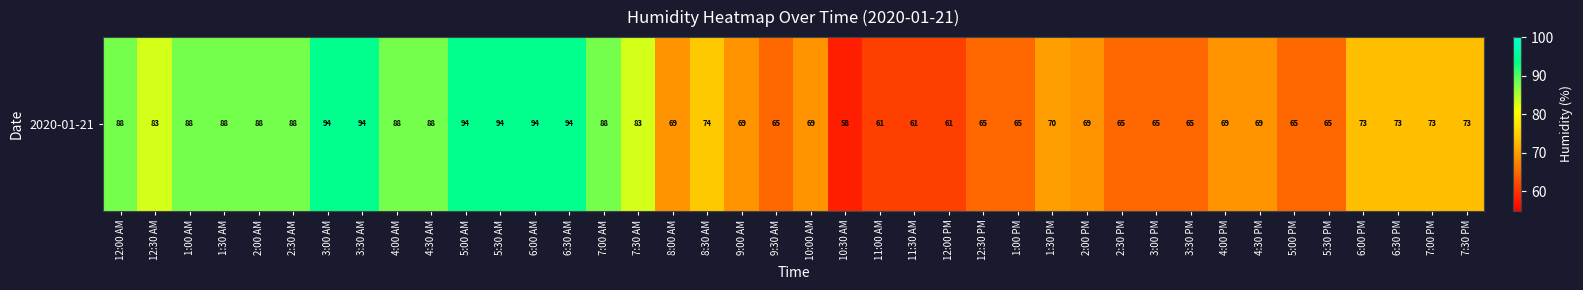

The value at 12:00 AM is 24. True or false?

False